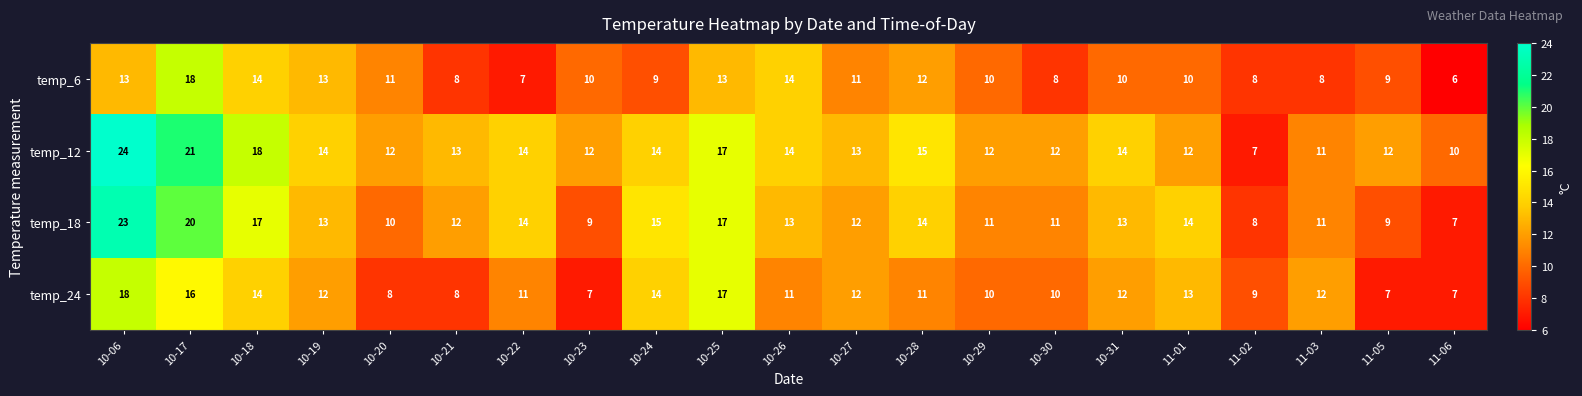

Is the value of temp_6 at 10-25 greater than the value of temp_24 at 10-24?

No